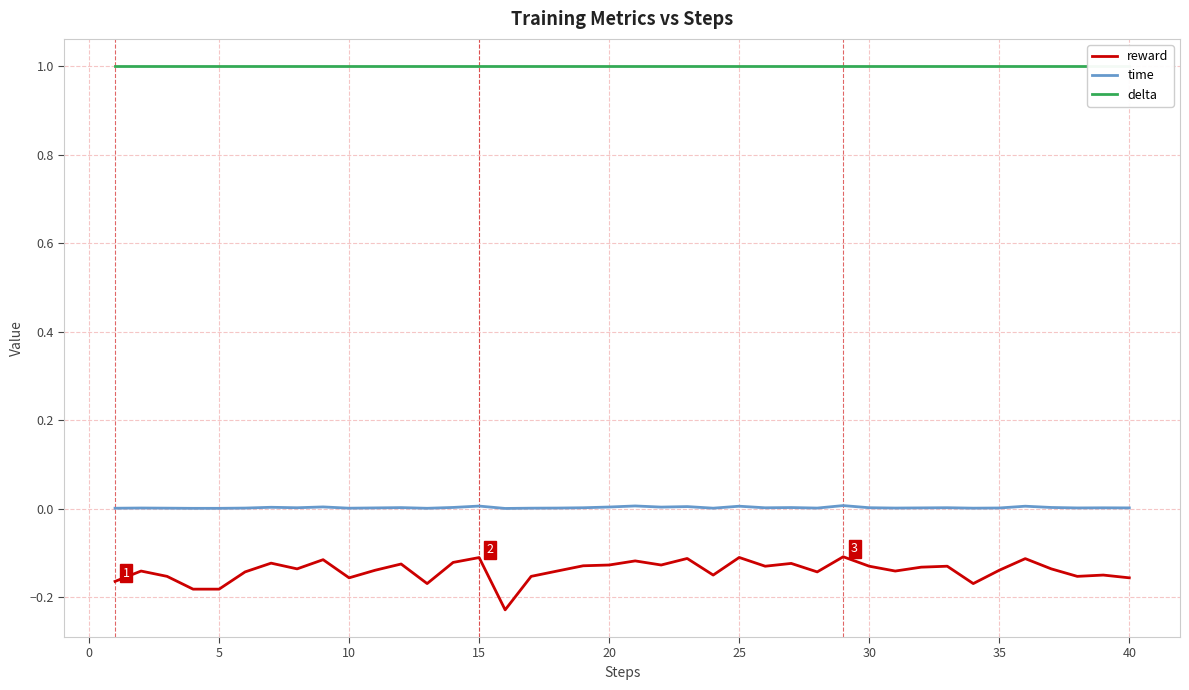

What is the smallest value displayed?

-0.2